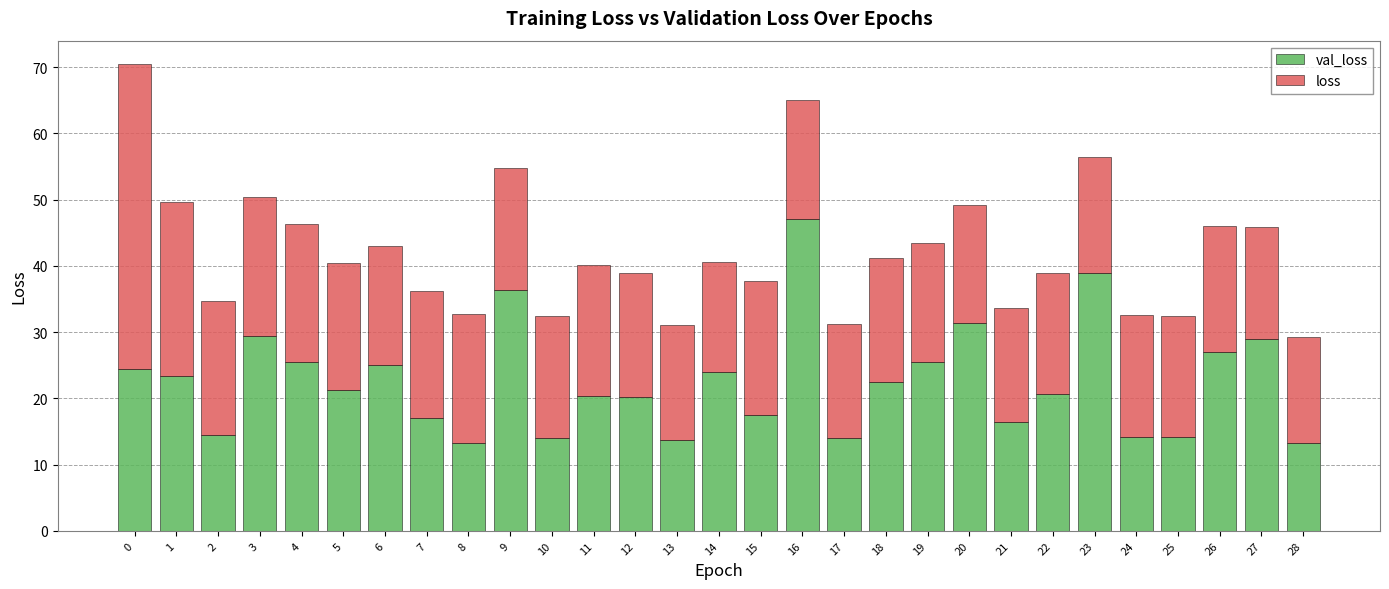

What is the total value across all series at 28?

29.3